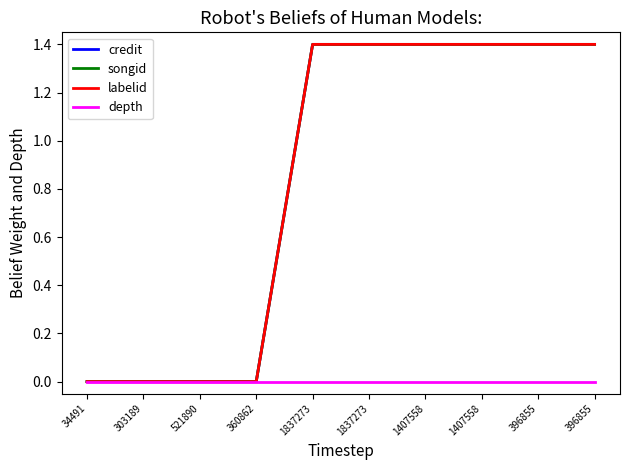

True or false: songid and credit intersect in this chart.

False